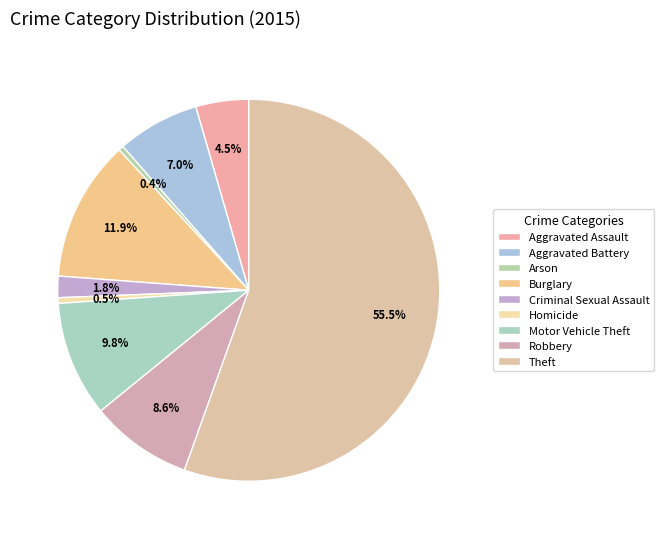

What percentage is NOT represented by Criminal Sexual Assault?

98.2%